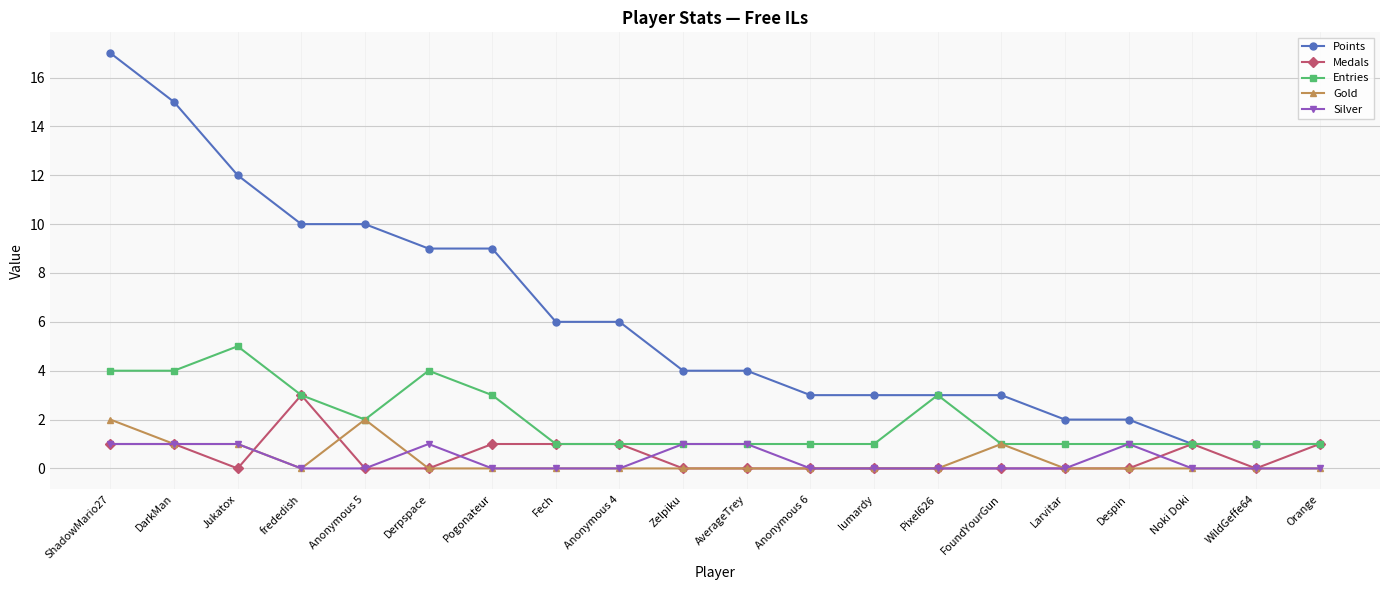

What is the approximate value of Entries at ShadowMario27?

4